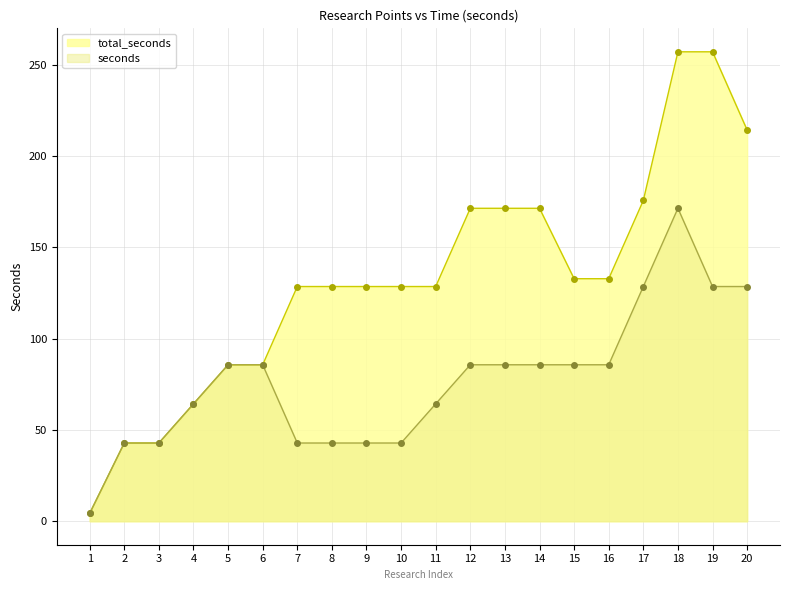

Which series has the largest range (max minus min)?

total_seconds